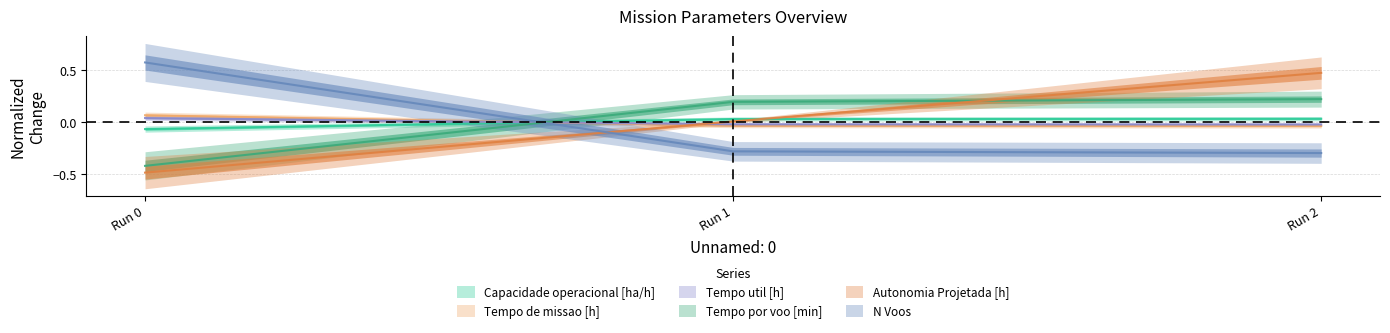

Which series has the widest spread of values?

Autonomia Projetada [h]